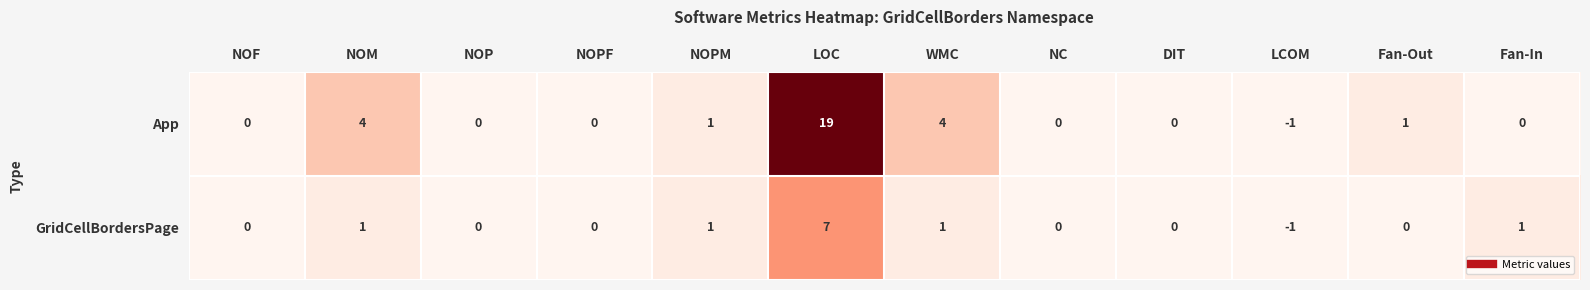

Count the number of categories in the chart.

12